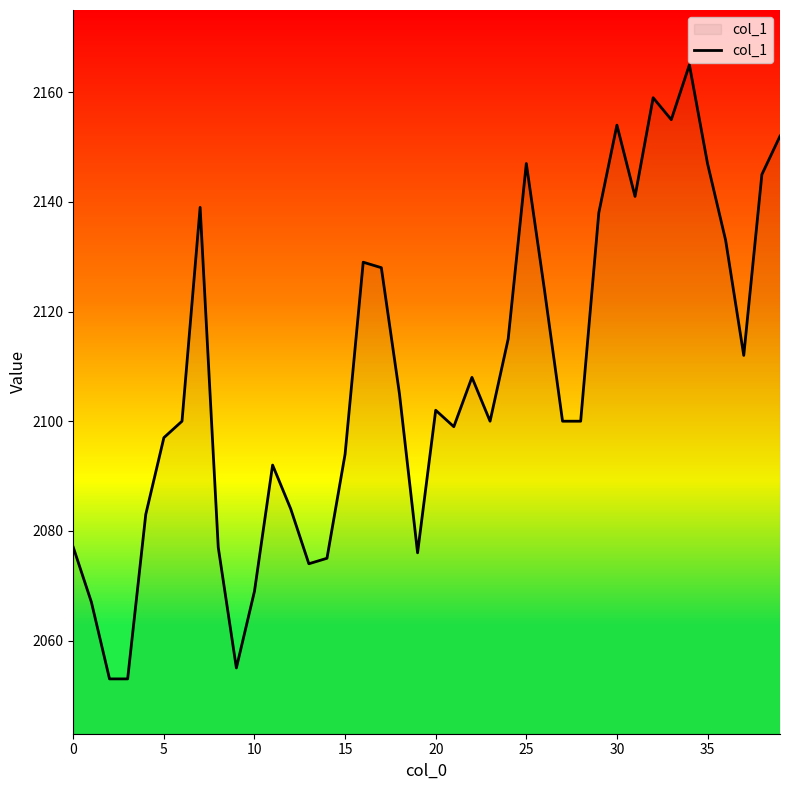

What is the greatest value displayed?

2165